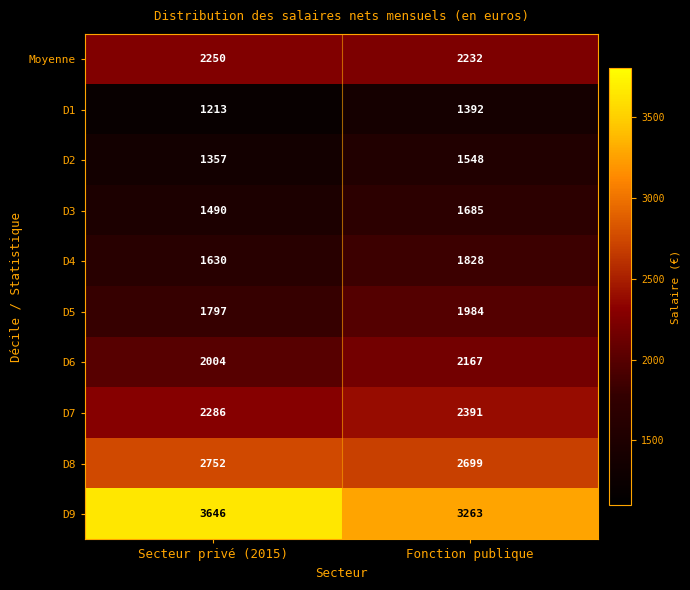

Rank the series by their maximum value, from lowest to highest.

D1, D2, D3, D4, D5, D6, Moyenne, D7, D8, D9